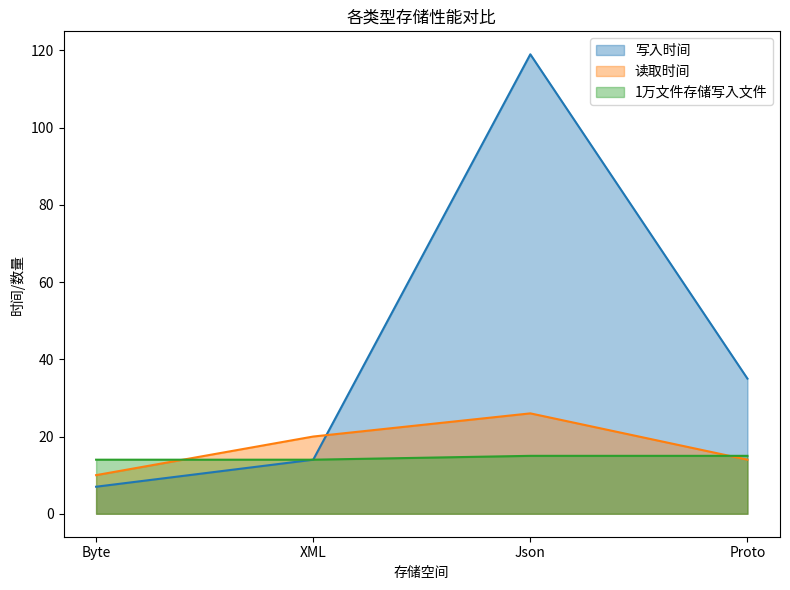

What is the difference between the highest and lowest values at Byte?

7